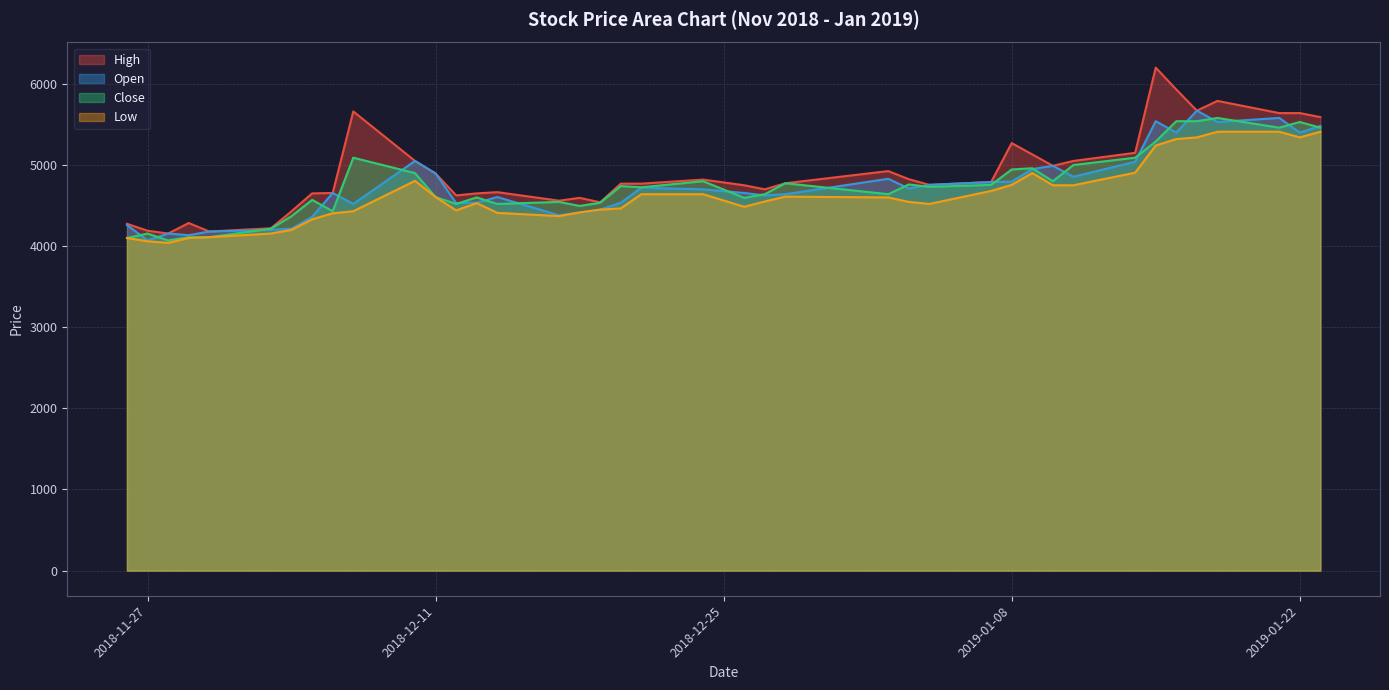

Where does the Close series first go above 4730?

2018-12-07